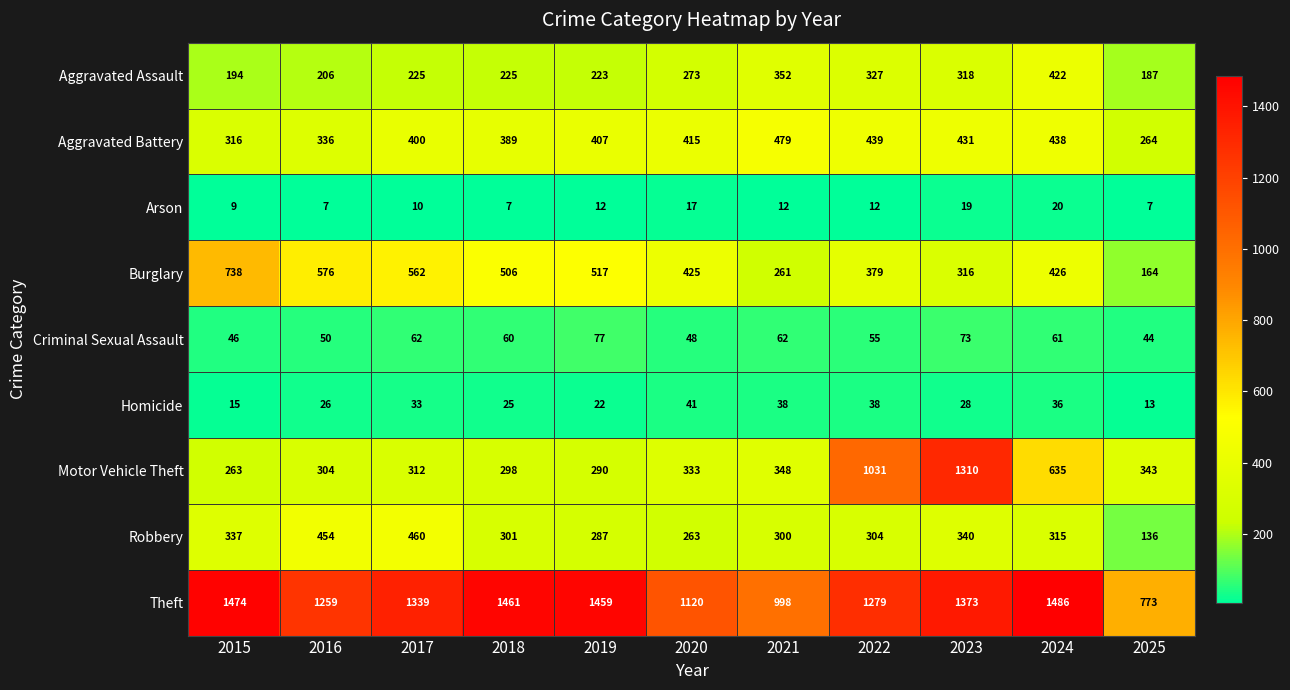

What is the total value across all series at 2016?

3218